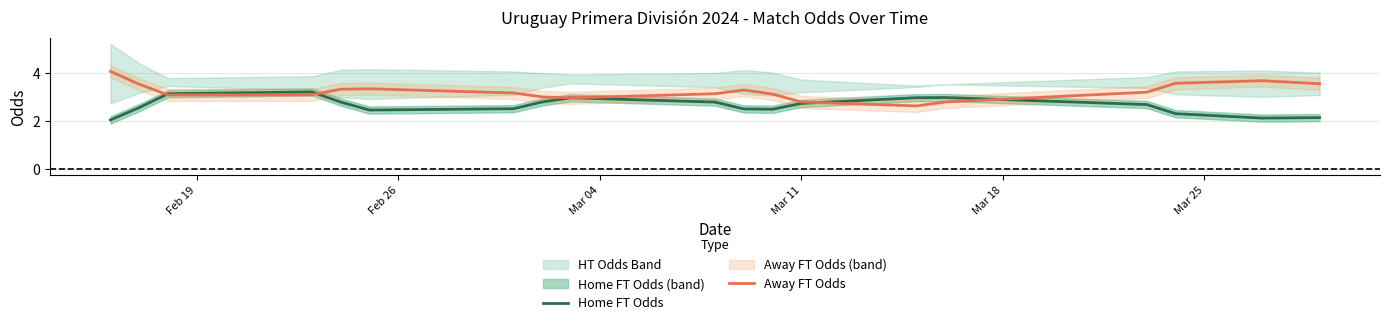

What is the lowest value of the Home FT Odds series?

2.0